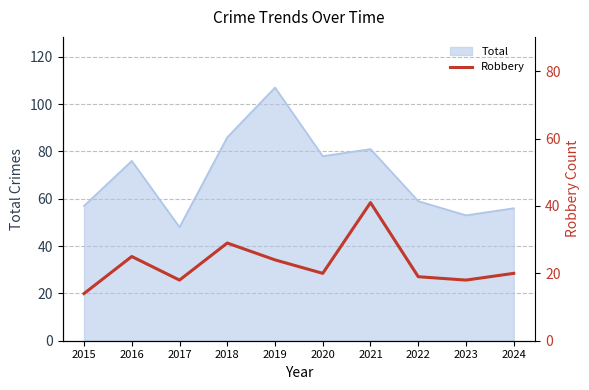

List the labels in order of value, smallest first.

2015, 2017, 2023, 2022, 2020, 2024, 2019, 2016, 2018, 2021